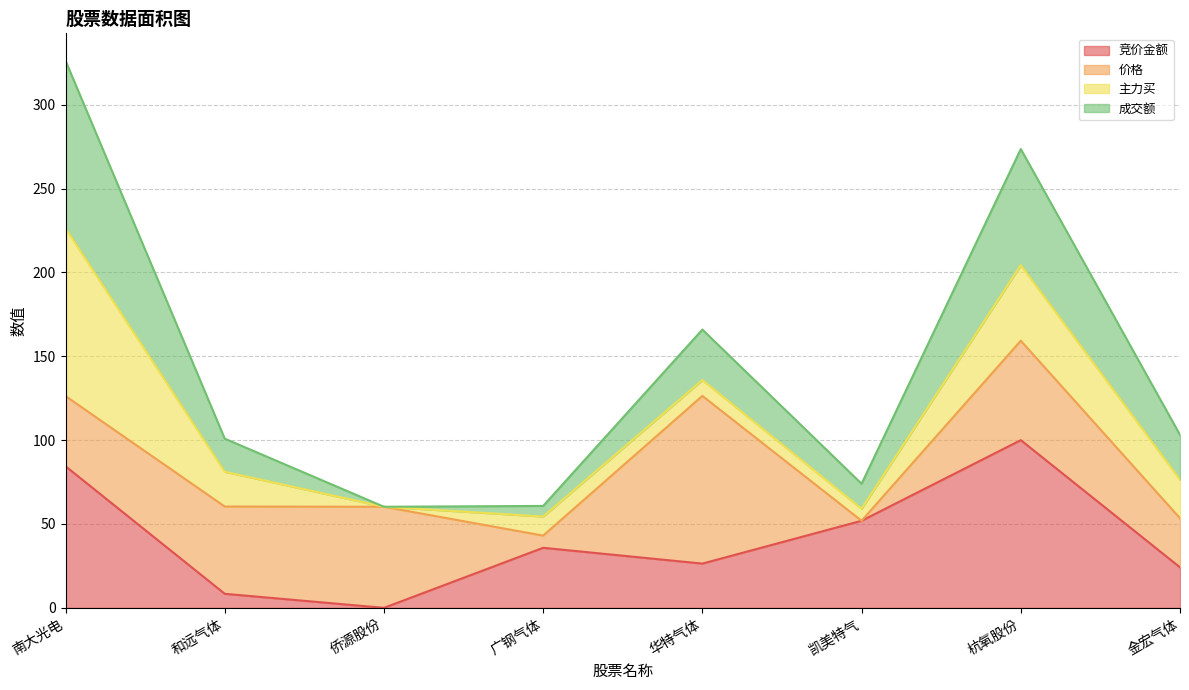

At which label does 竞价金额 reach its peak?

杭氧股份